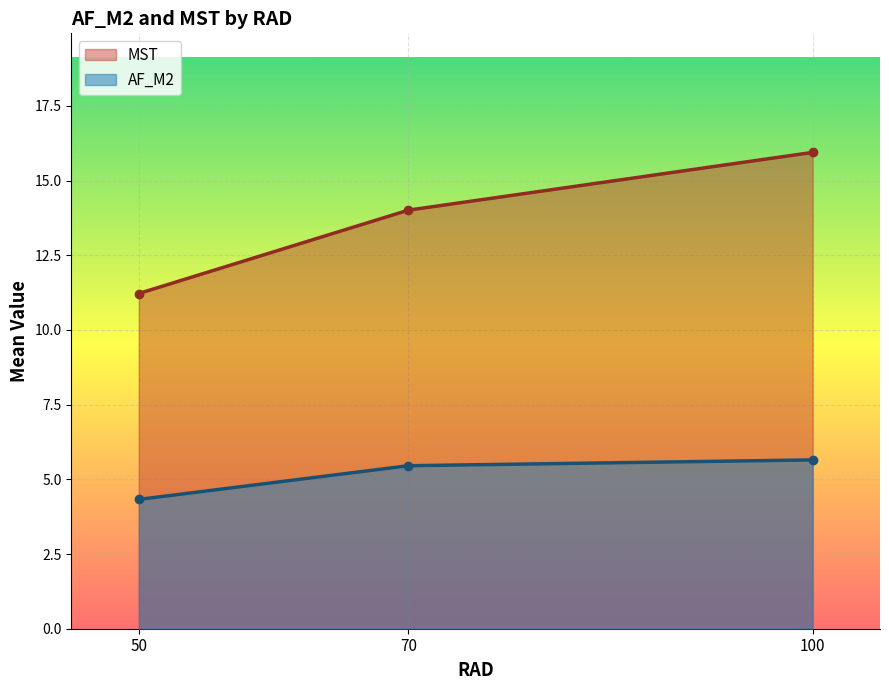

What is the difference between the second highest and minimum values in the AF_M2 series?

1.1